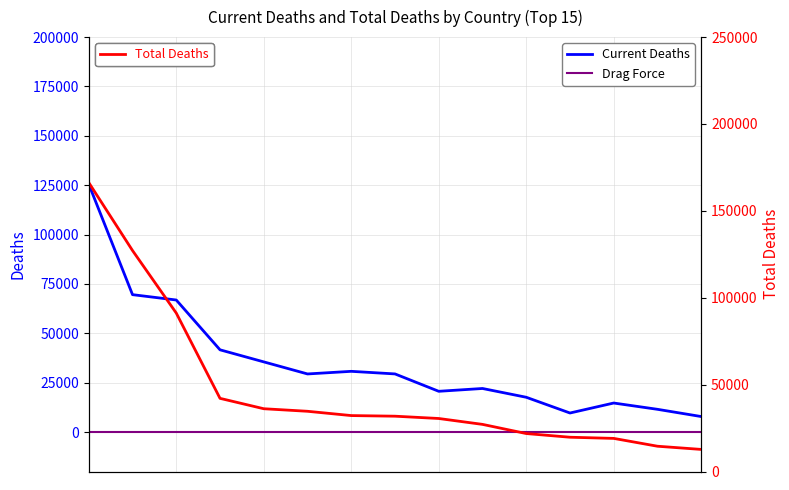

List the series in order of their peak value, lowest first.

Drag Force, Current Deaths, Total Deaths